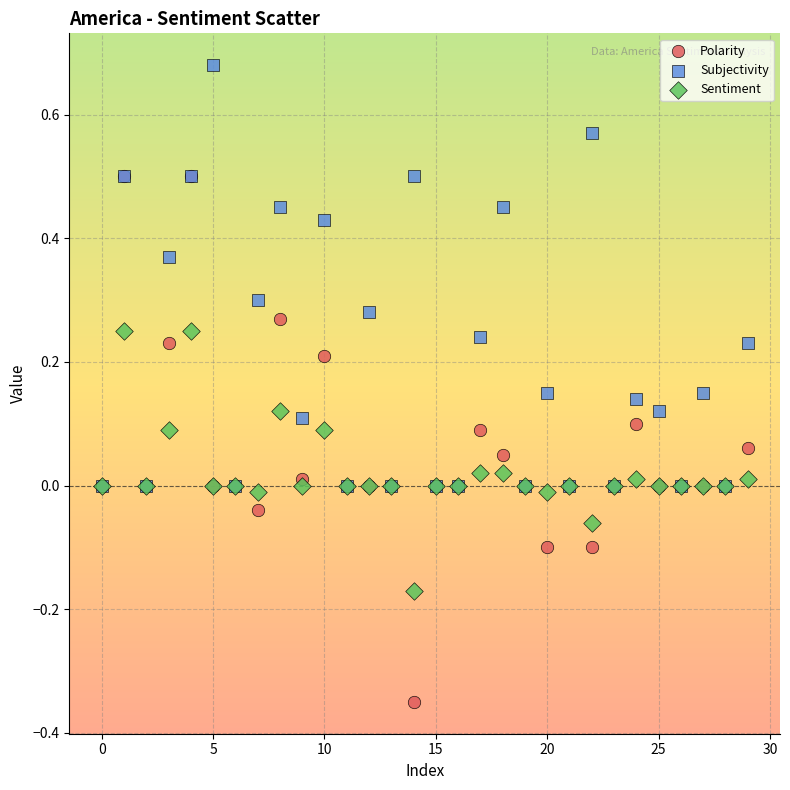

Which series contains the lowest Y value?

Polarity